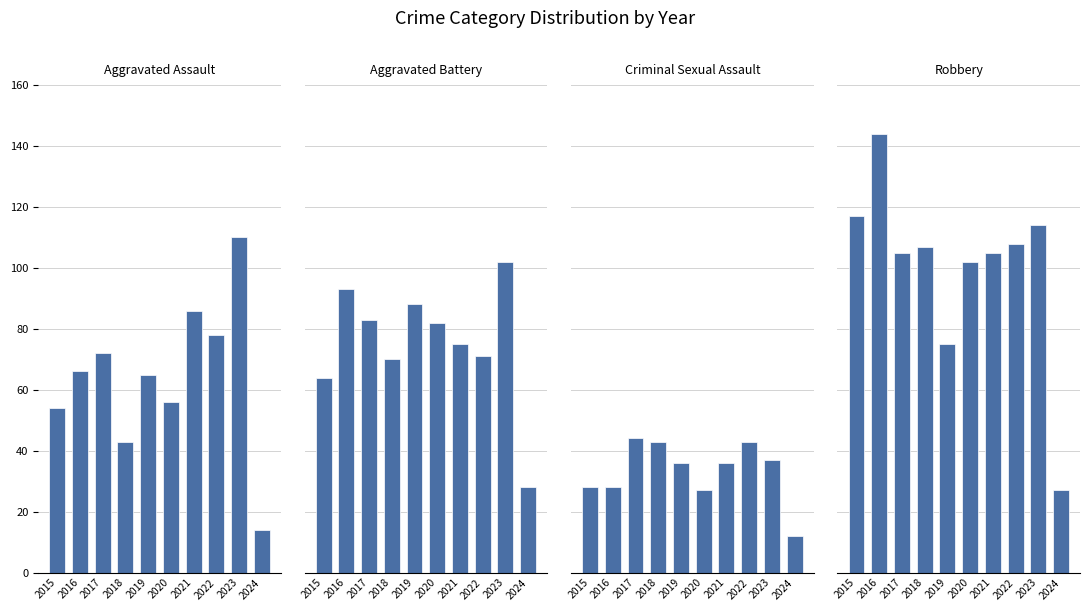

At which label is Aggravated Assault closest to 62?

2019